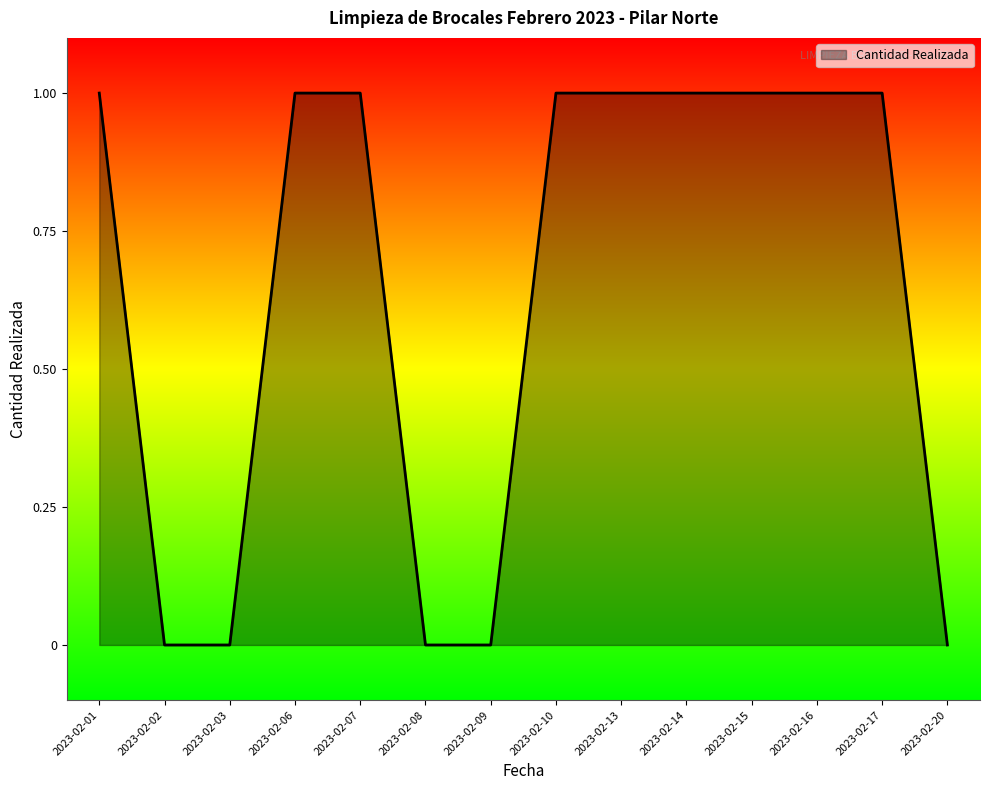

What is the maximum value shown in the chart?

1